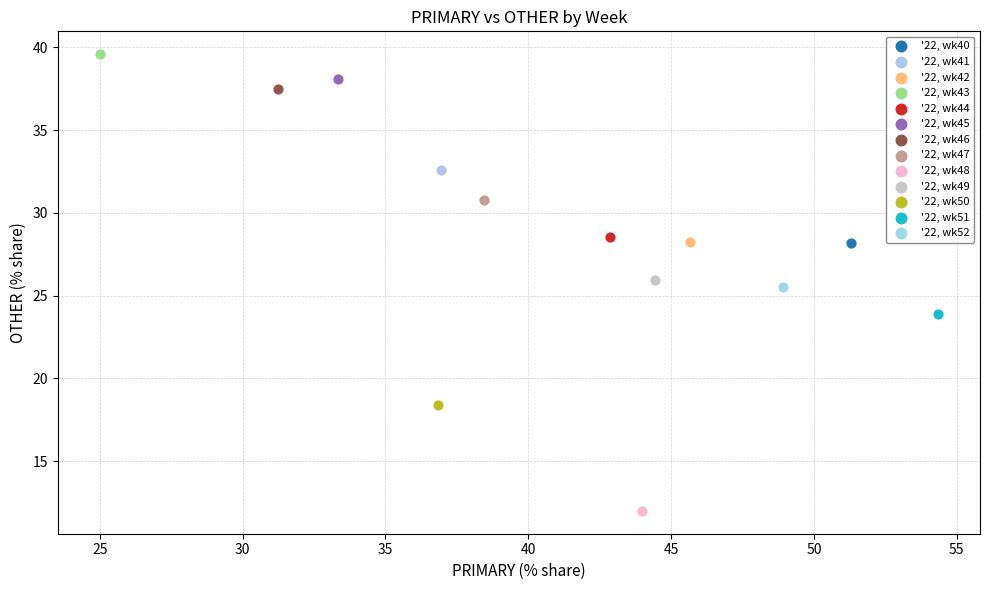

Which series reaches the minimum Y coordinate?

'22, wk48